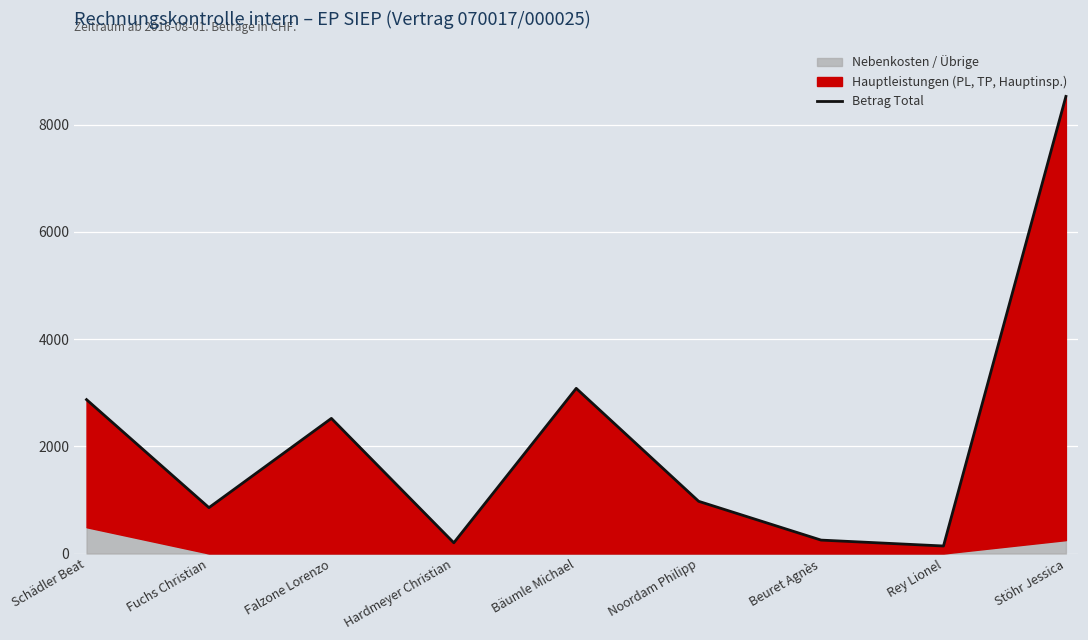

Reading left to right, list all the values displayed in this chart.

2870.0	855.5	2520.0	200.0	3080.0	973.5	250.0	140.0	8525.0